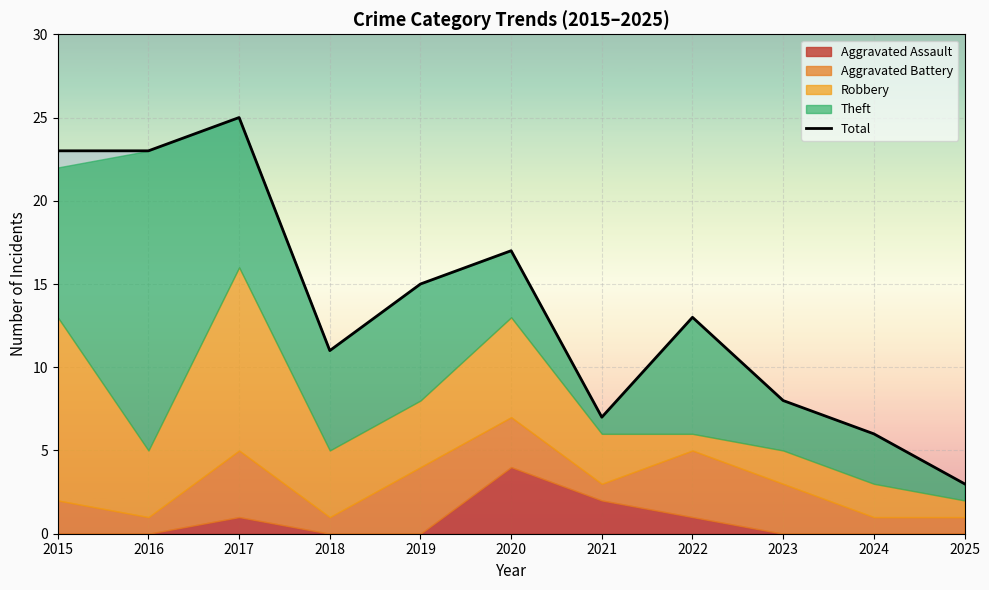

What is the ratio of the value at 2023 to the value at 2015?

0.3